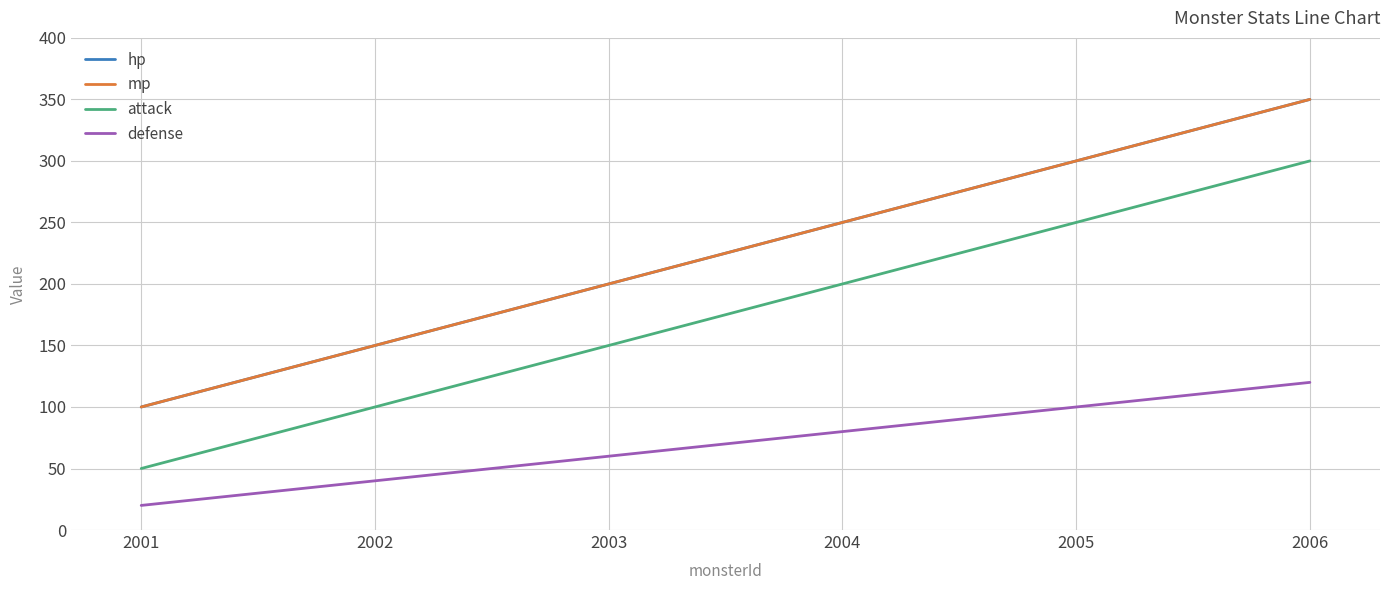

What is the total value across all series at 2003?

610